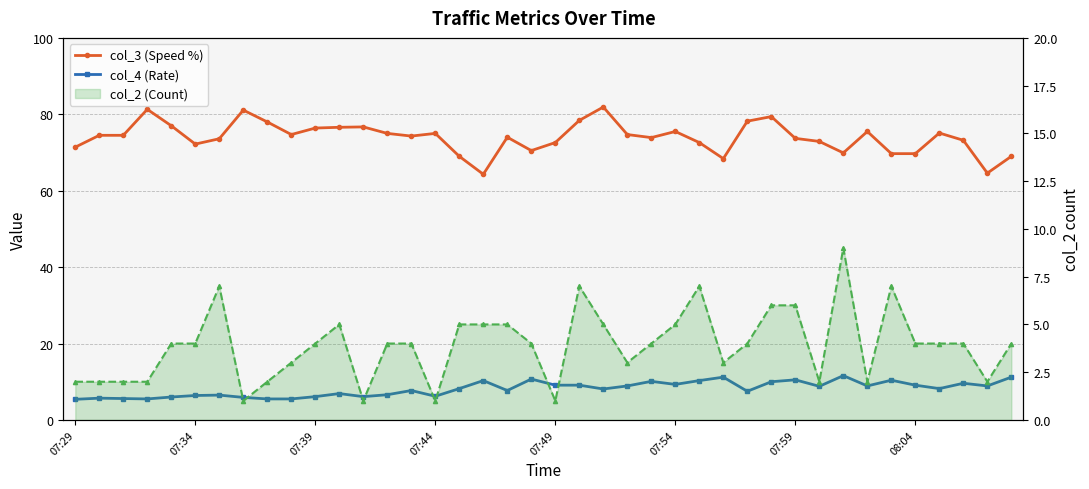

Which series has the largest range (max minus min)?

col_3 (Speed %)